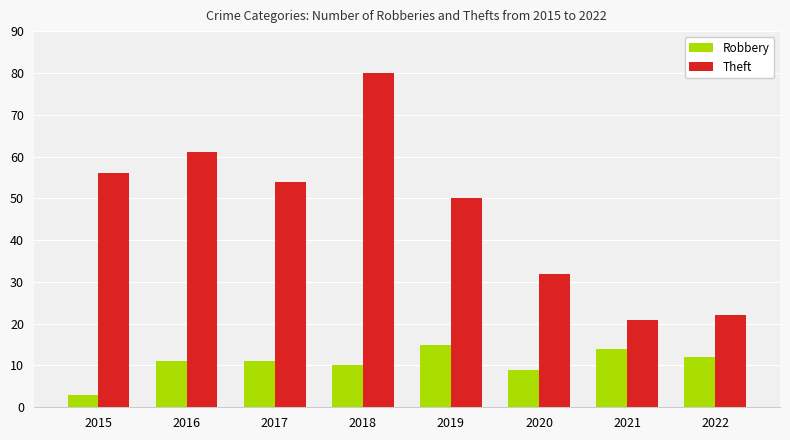

Count the number of data series in this chart.

2